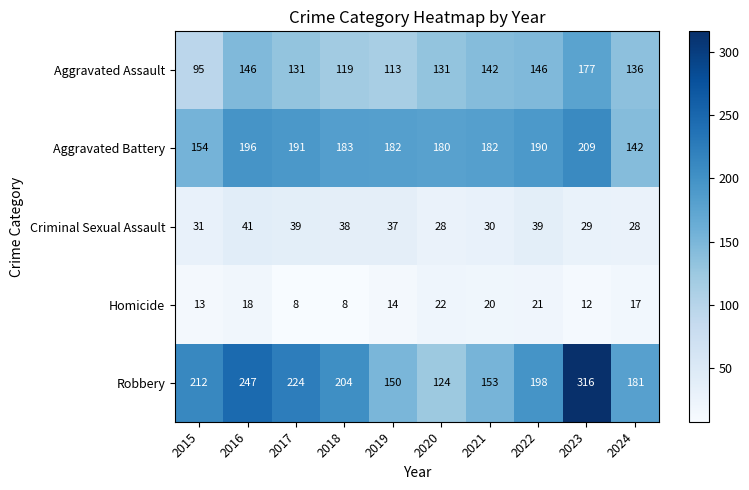

At which category is the sum across all series the highest?

2023